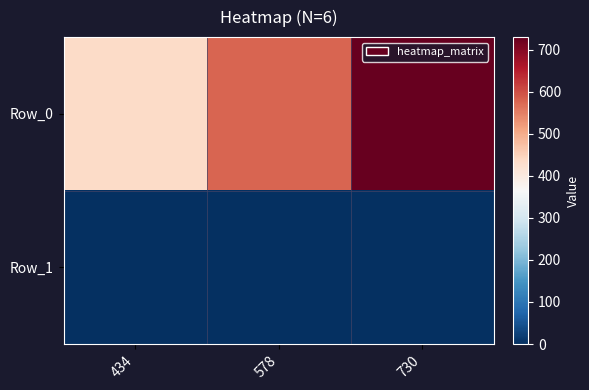

List the series in order of their overall mean, highest first.

Row_0, Row_1